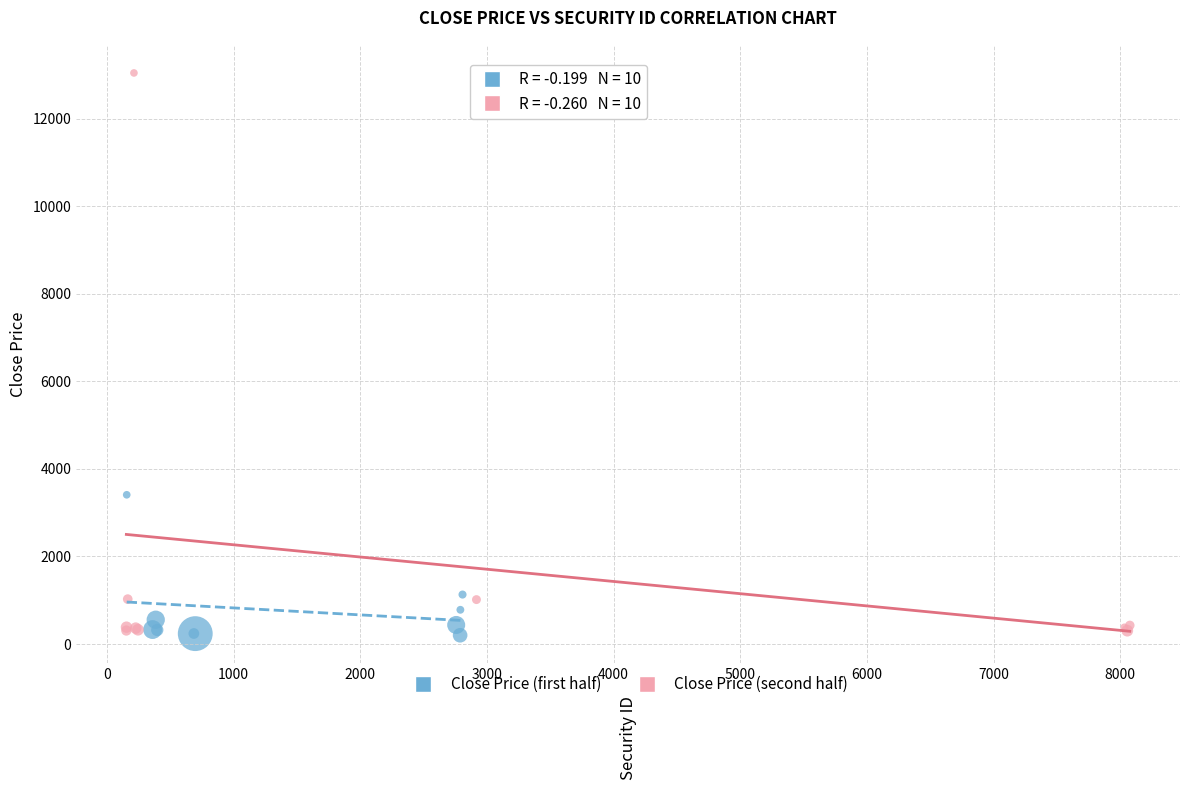

Which series reaches the maximum Y coordinate?

Close Price (second half)